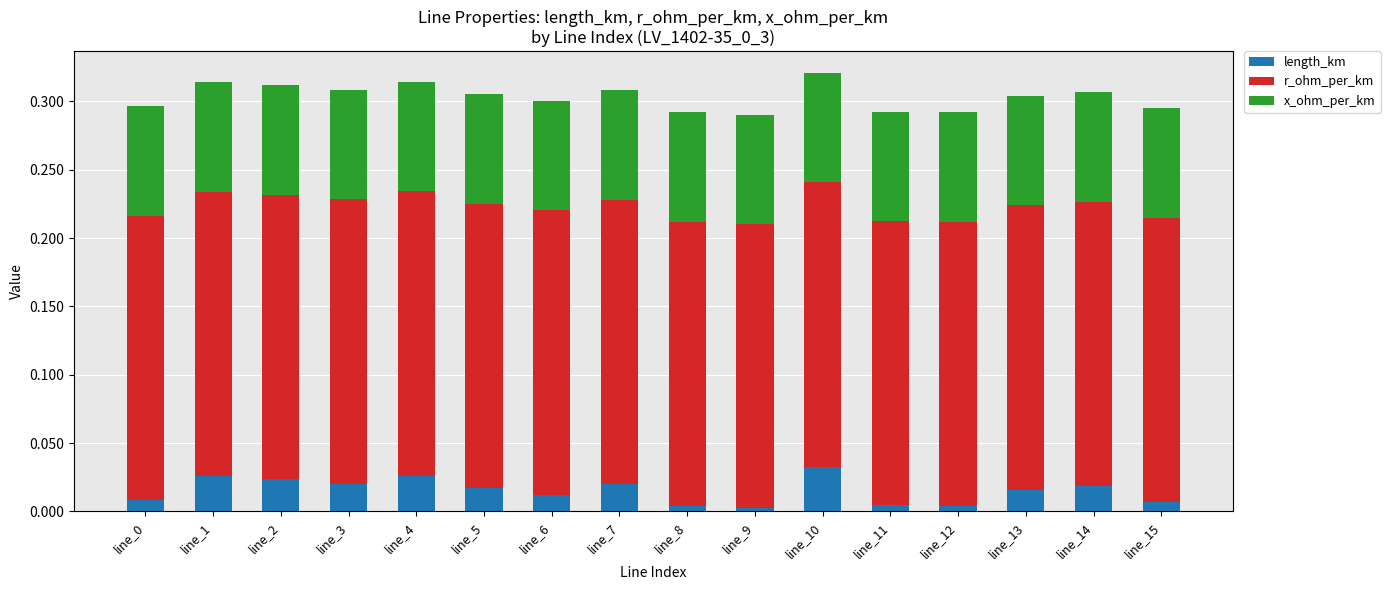

The value of length_km at line_4 is 0.0. True or false?

True